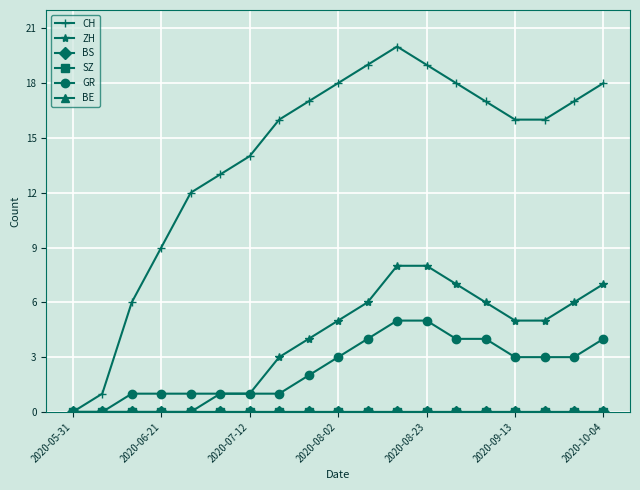

Which series has the largest range (max minus min)?

CH